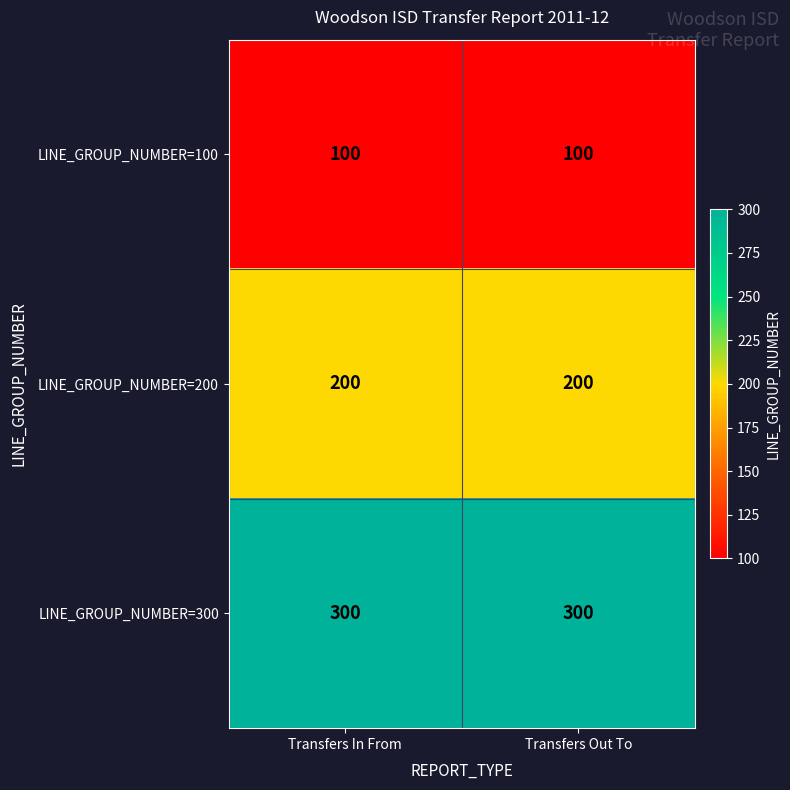

Count the number of data series in this chart.

3